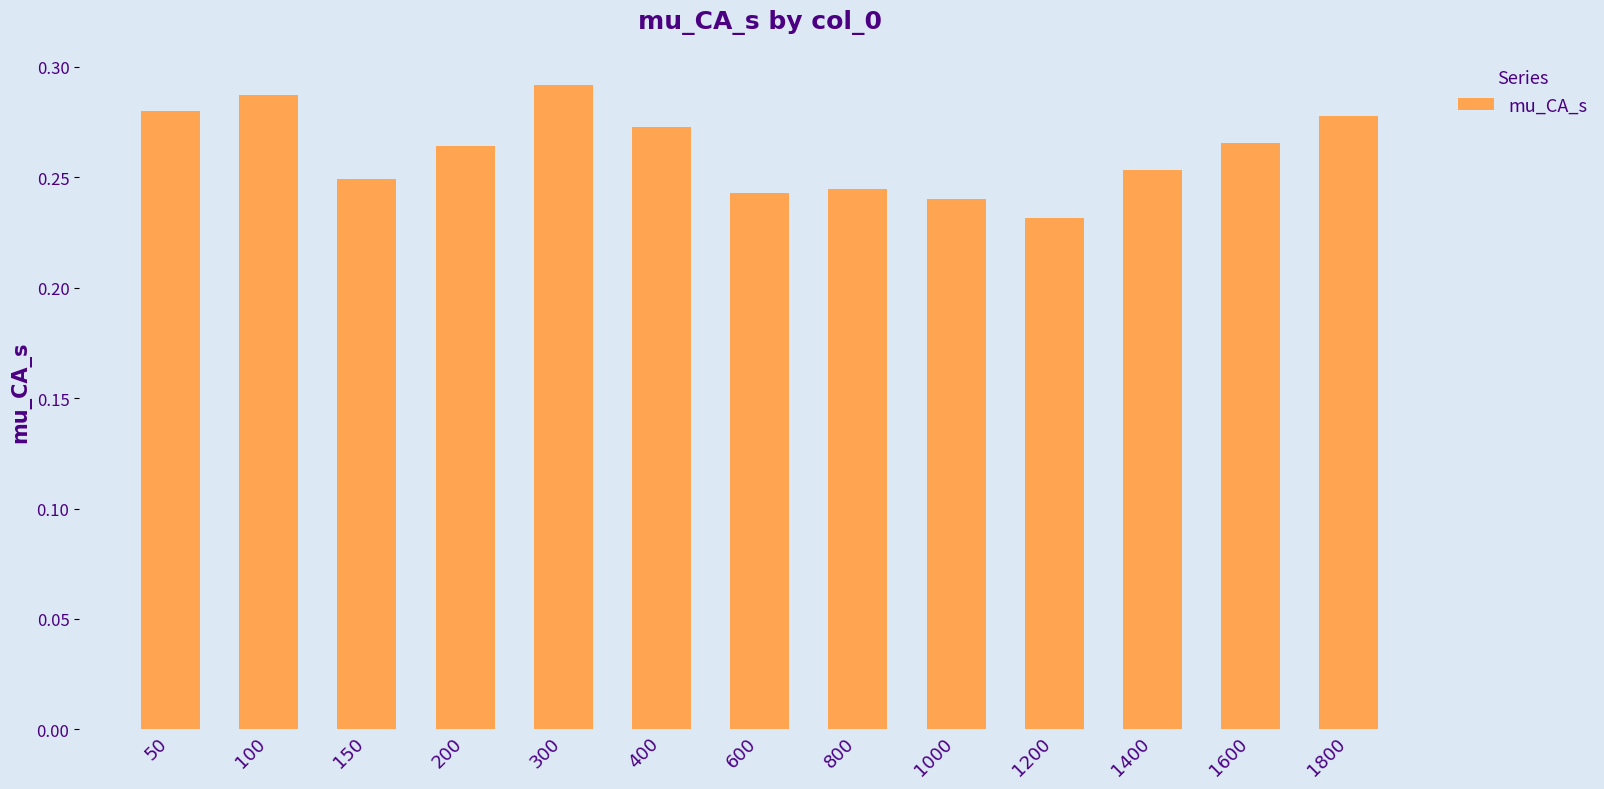

What is the sum of the values at 800 and 150?

0.5